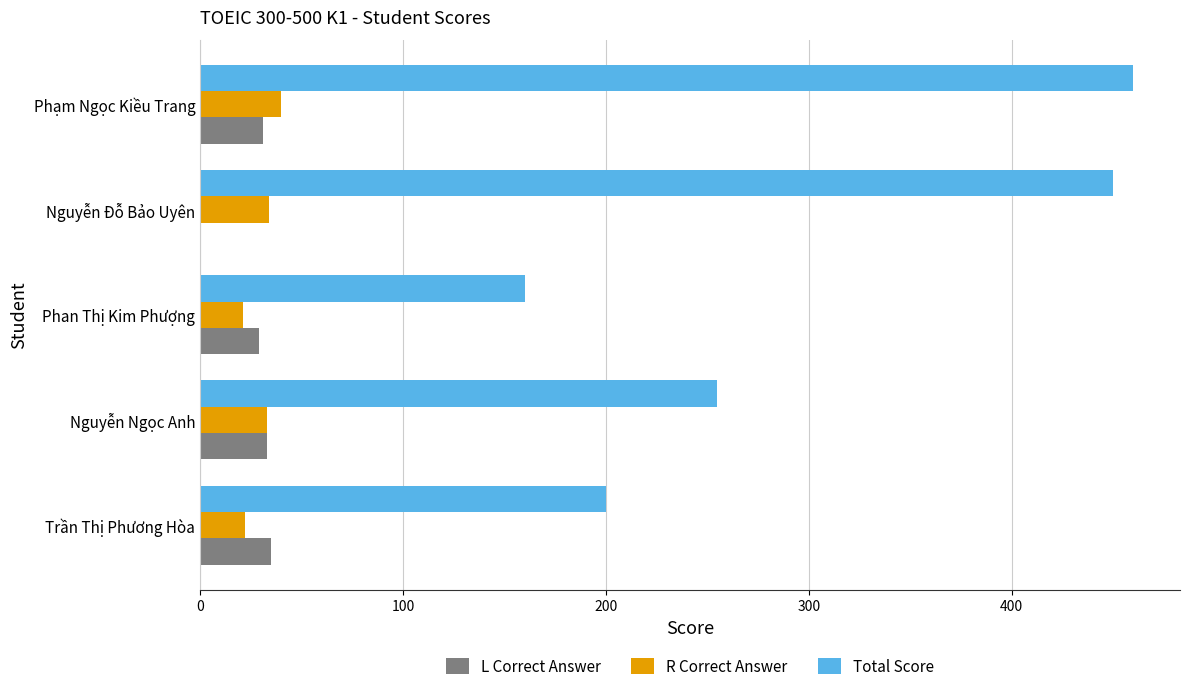

What is the average value of the L Correct Answer series?

26